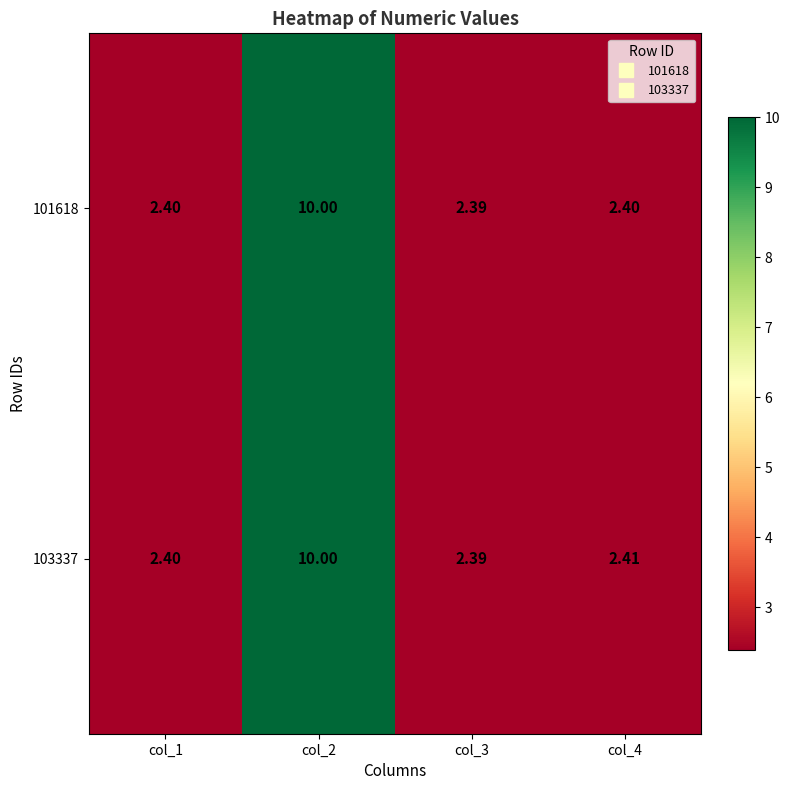

How many categories are shown in the chart?

4